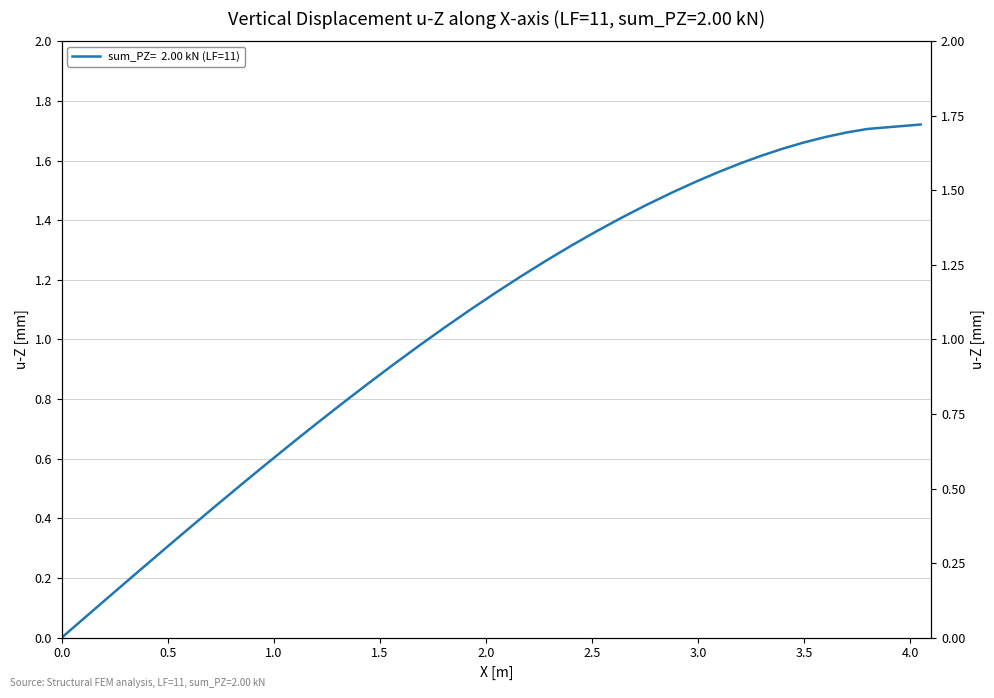

Reading left to right, what are all the values shown in this chart?

0.0	0.1	0.1	0.2	0.3	0.3	0.4	0.4	0.5	0.6	0.6	0.7	0.7	0.8	0.8	0.9	1.0	1.0	1.0	1.1	1.2	1.2	1.3	1.3	1.3	1.4	1.4	1.5	1.5	1.5	1.5	1.6	1.6	1.6	1.6	1.7	1.7	1.7	1.7	1.7